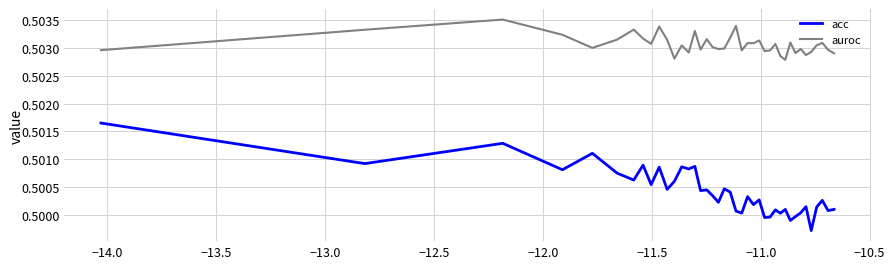

Which series has the largest total across all categories?

auroc